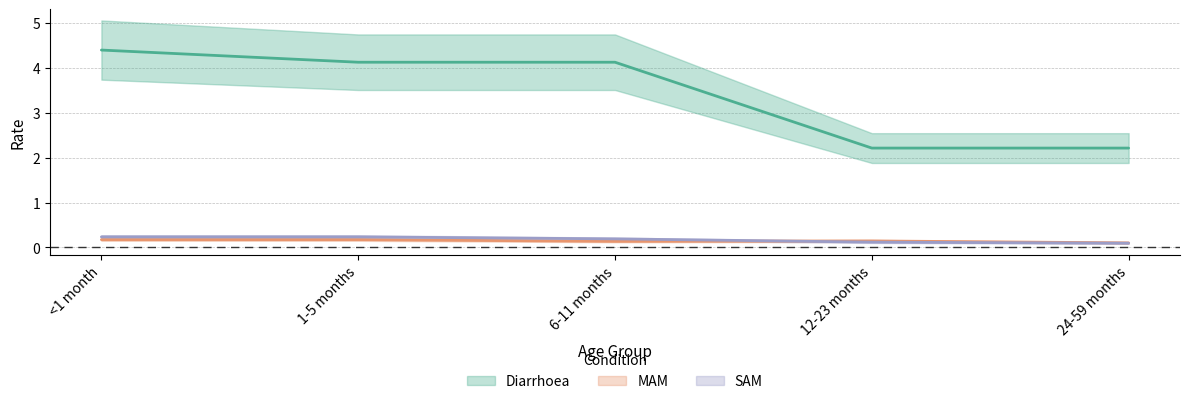

The value of MAM at 12-23 months is 0.1. True or false?

True